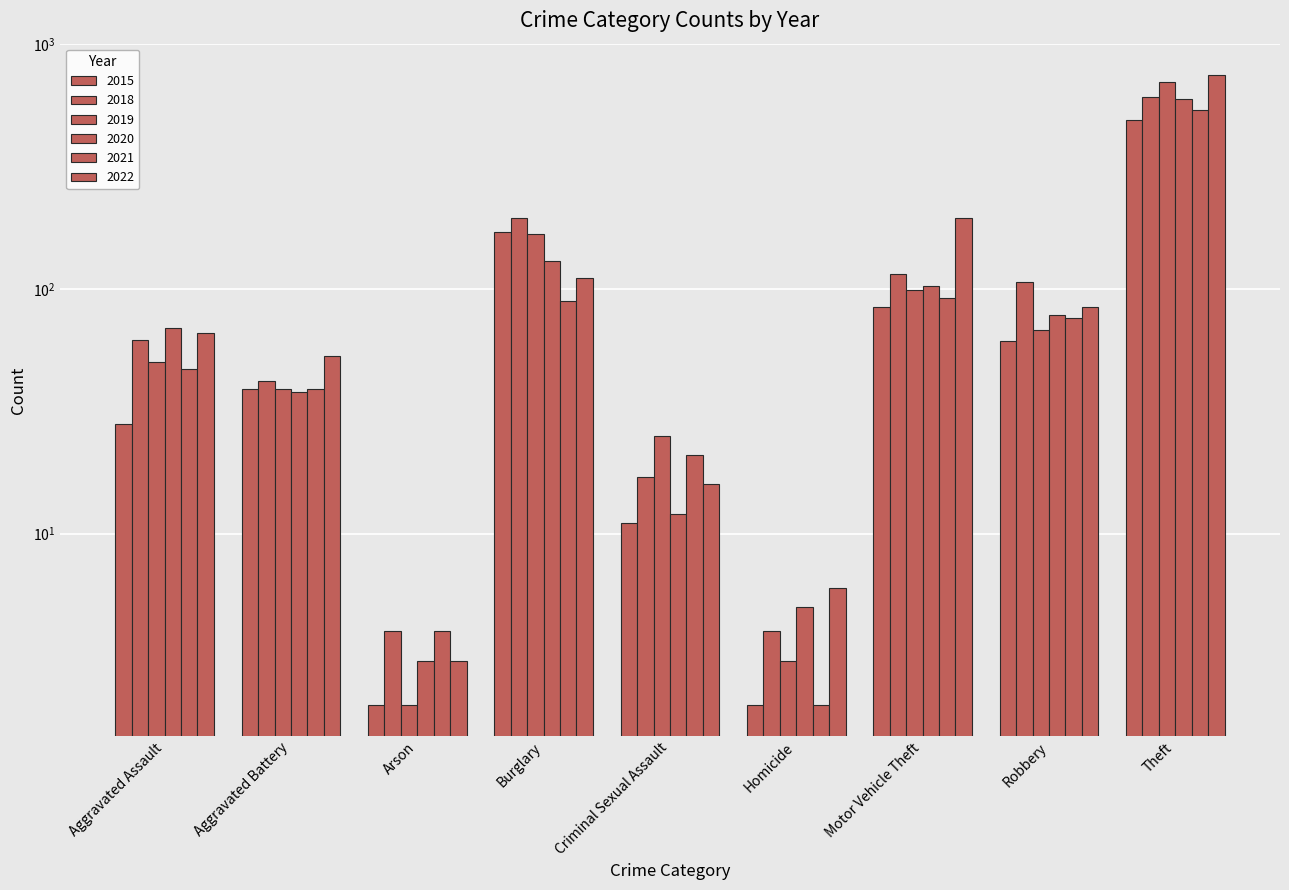

What position from the left is Aggravated Assault?

1